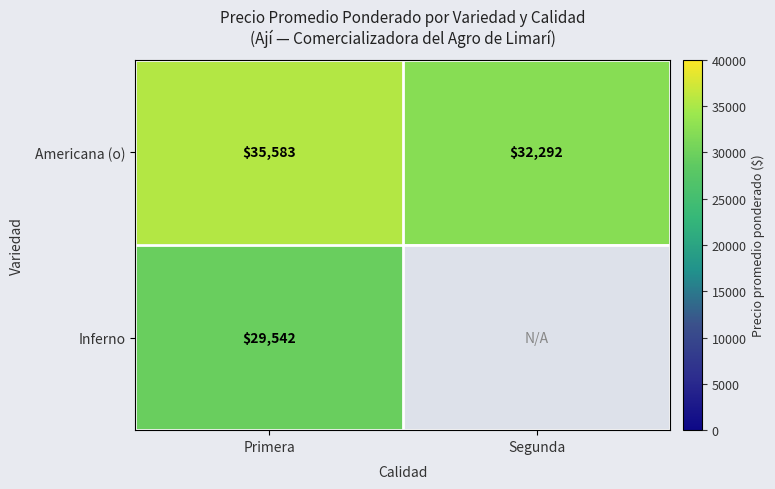

True or false: Americana (o) has a value of 17644.3 at Segunda.

False